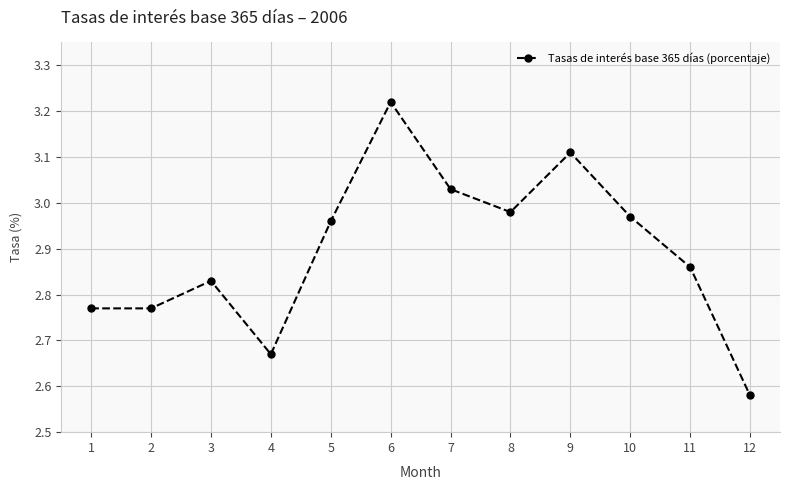

What is the sum of all values?

34.8